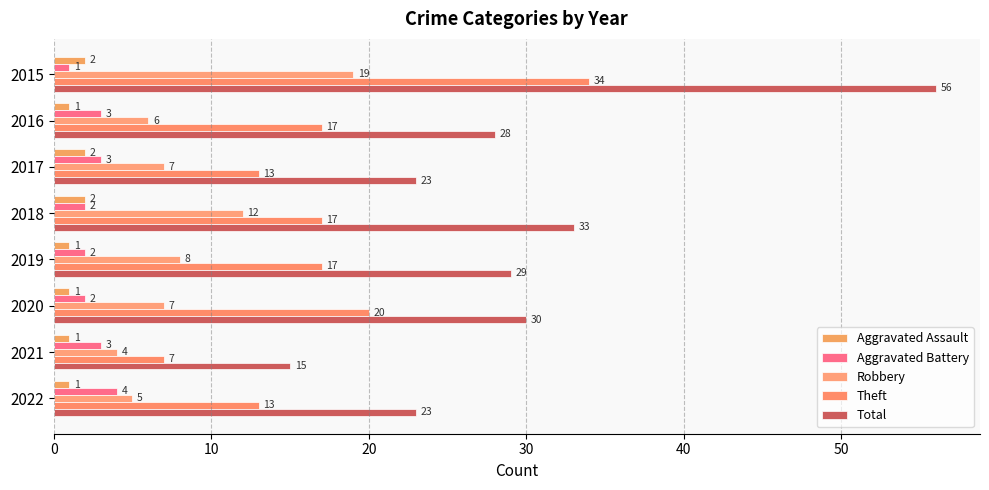

What is the minimum value shown in the chart?

1